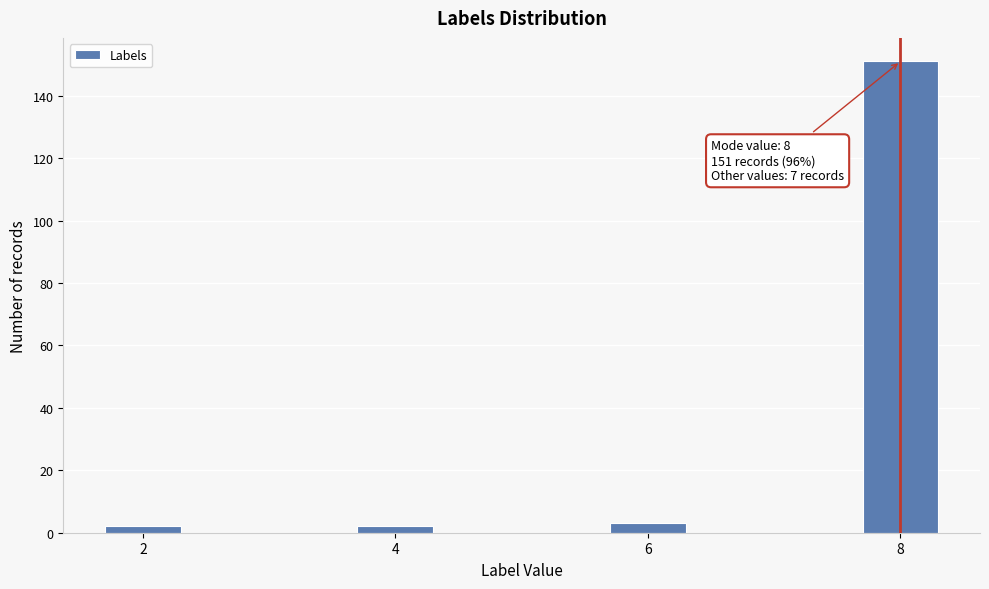

Reading left to right, what are all the values shown in this chart?

2	2	3	151